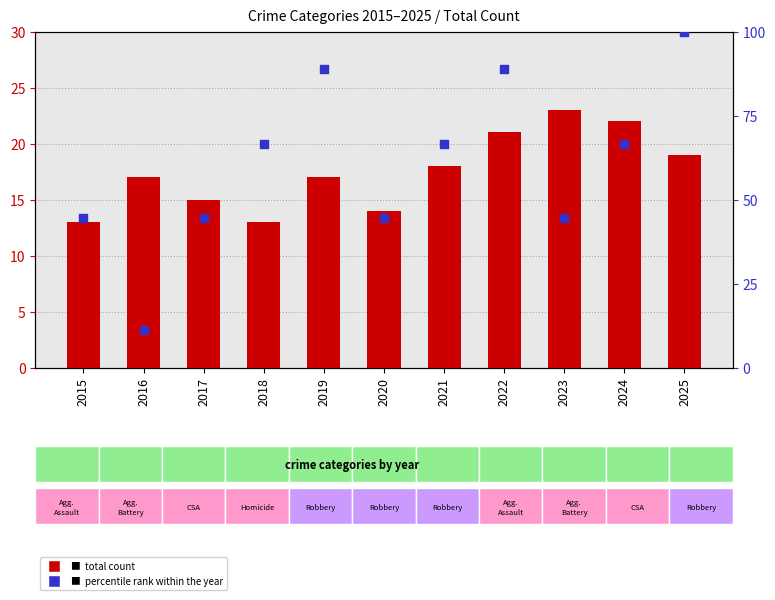

What is the total value across all series at 2020?

58.4